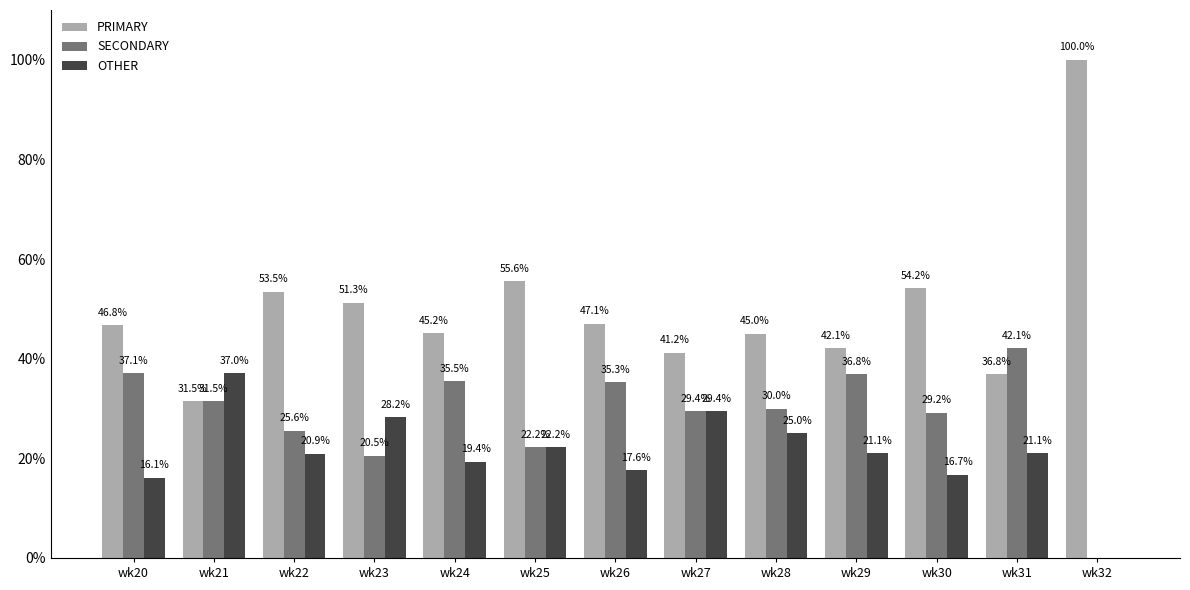

What is the maximum value shown in the chart?

100.0